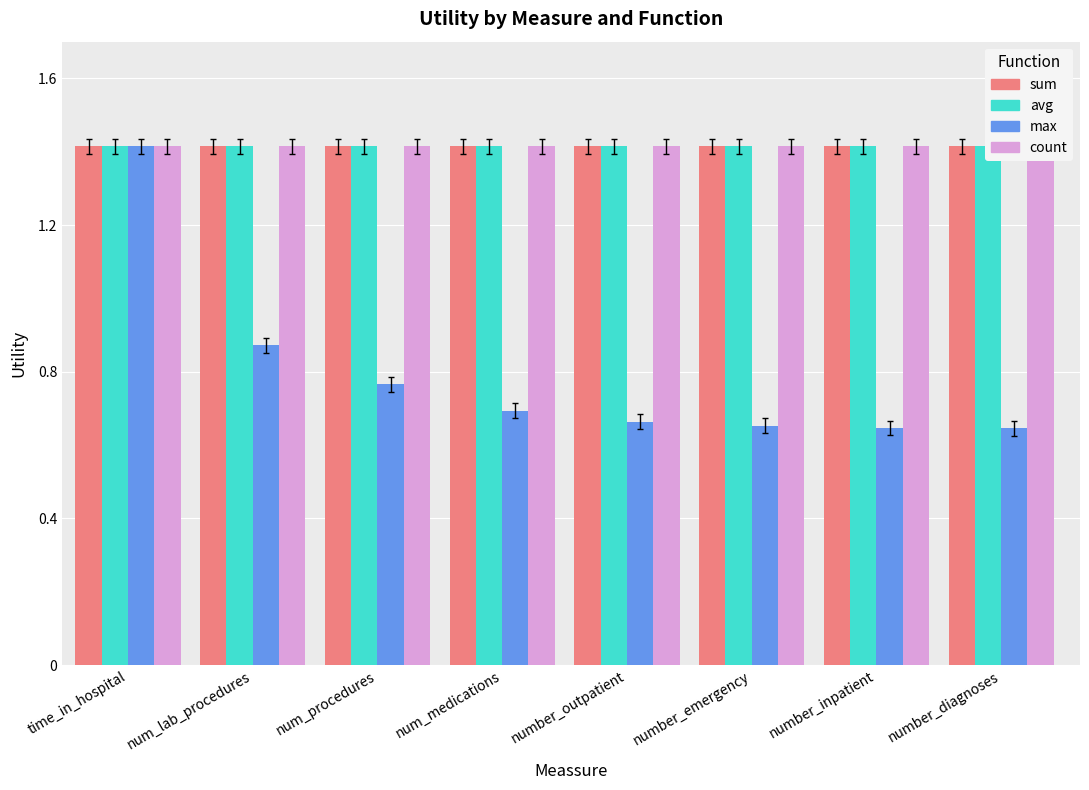

Where is sum nearest to the value 1?

time_in_hospital